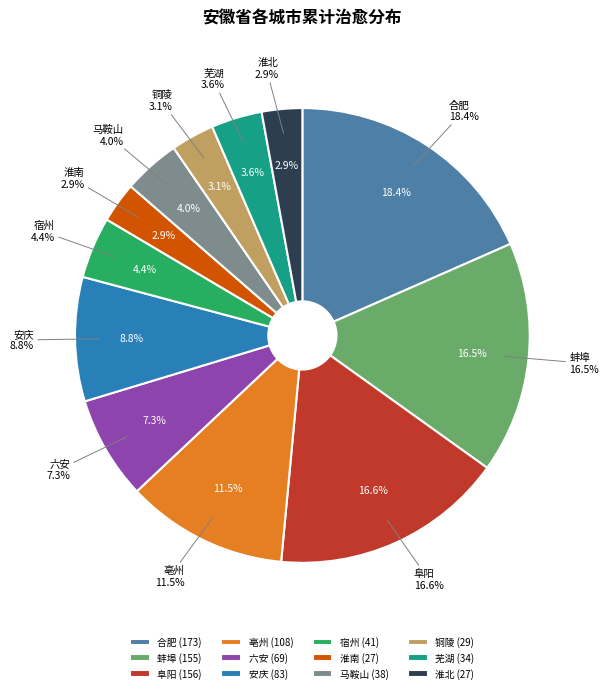

The 蚌埠 slice represents 16% of the pie. True or false?

True